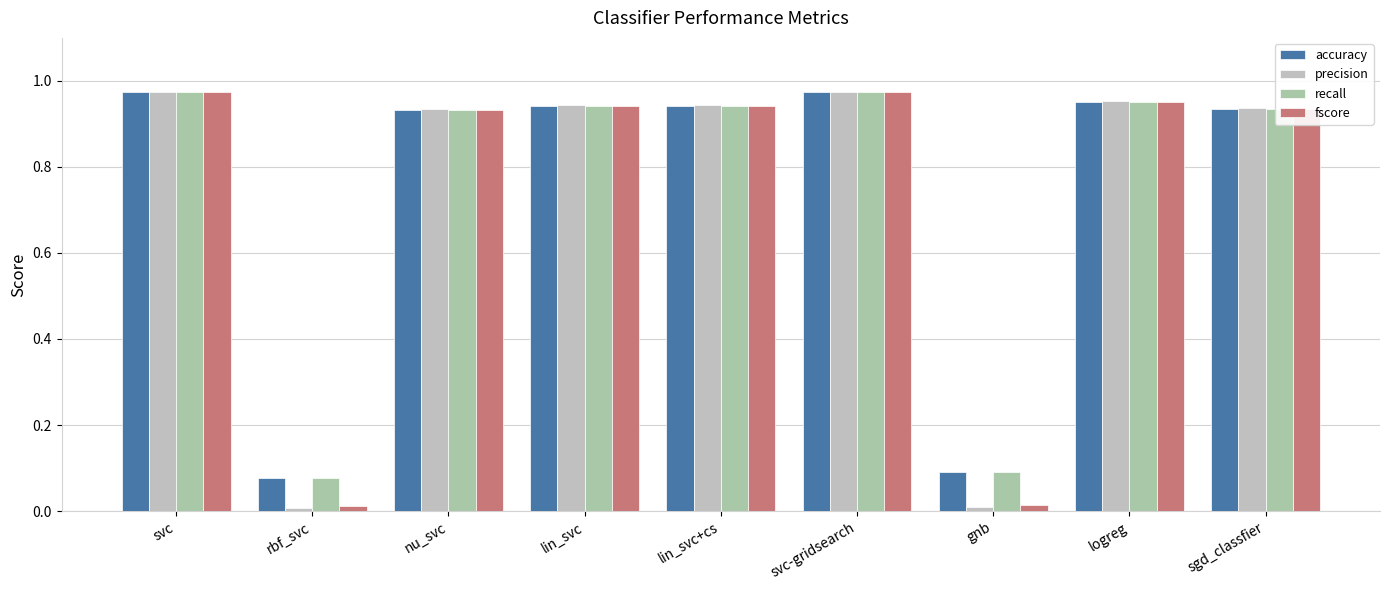

Between rbf_svc and sgd_classfier, which series saw the biggest shift?

precision